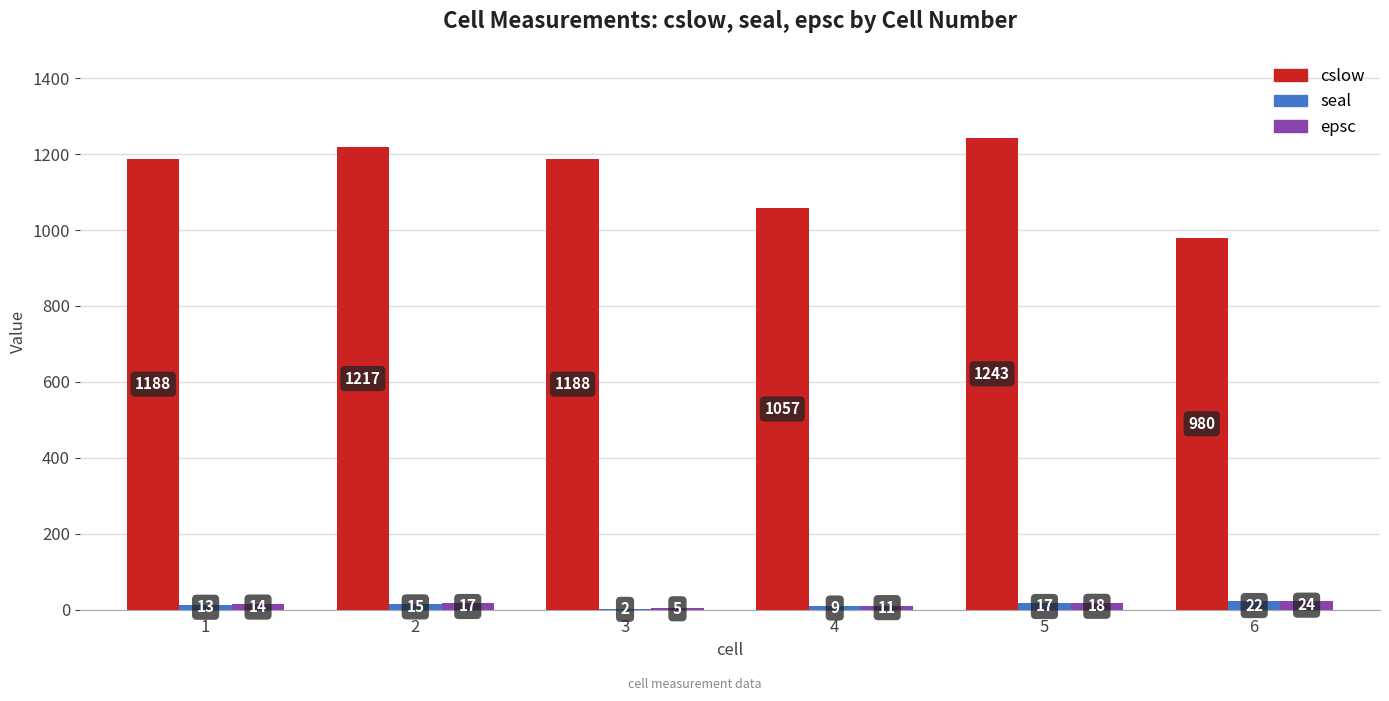

Are the bars horizontal?

No